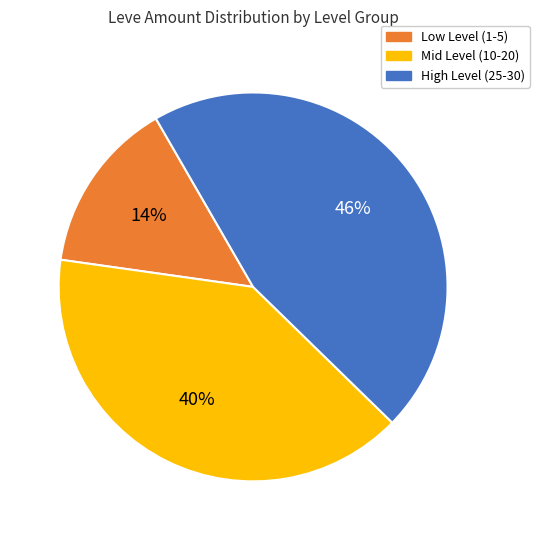

What is the largest slice in the pie chart?

High Level (25-30)